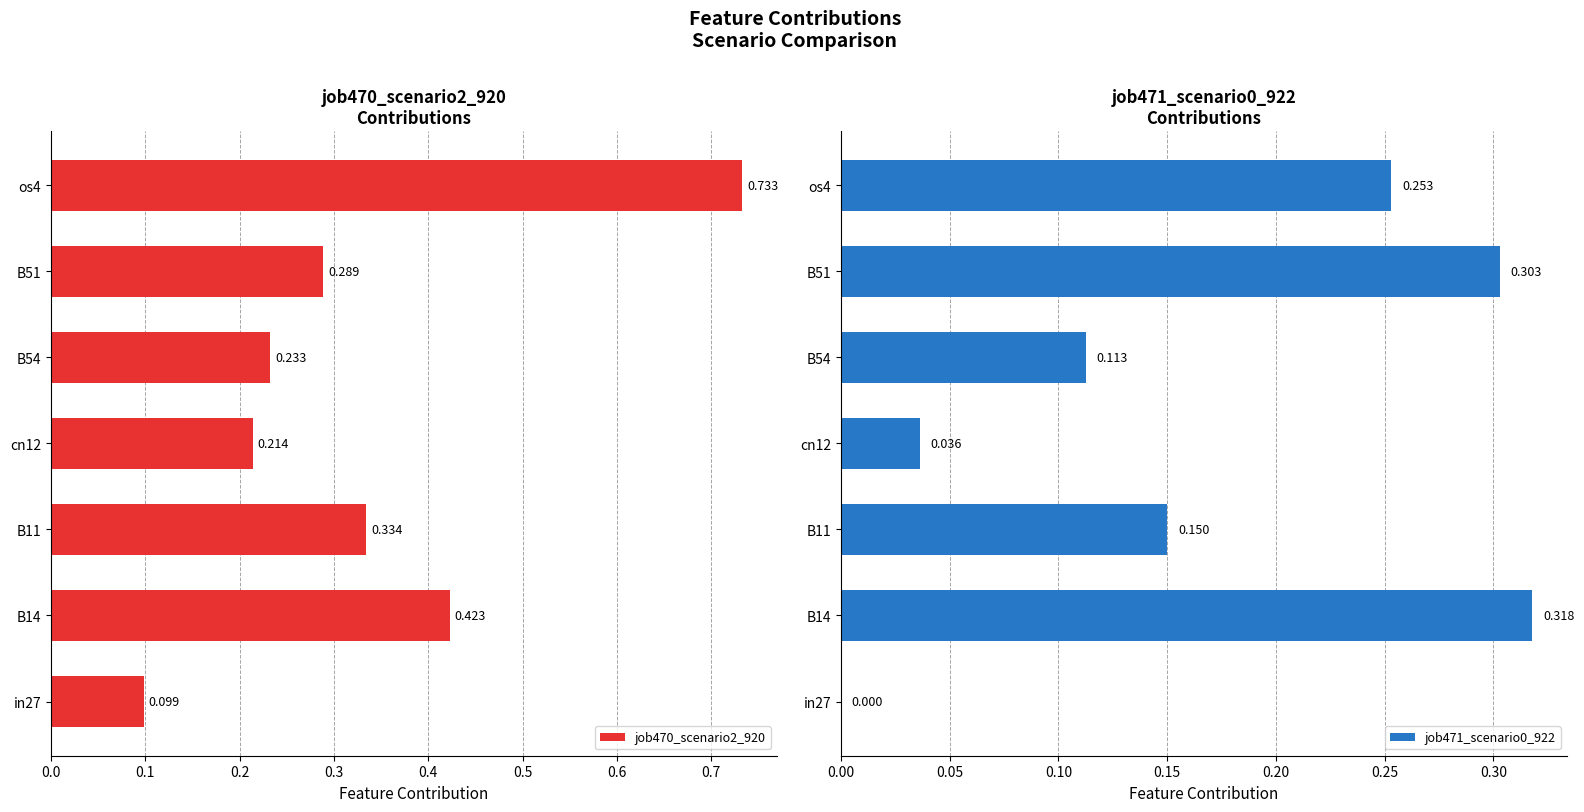

How many values in job471_scenario0_922 are above zero?

6